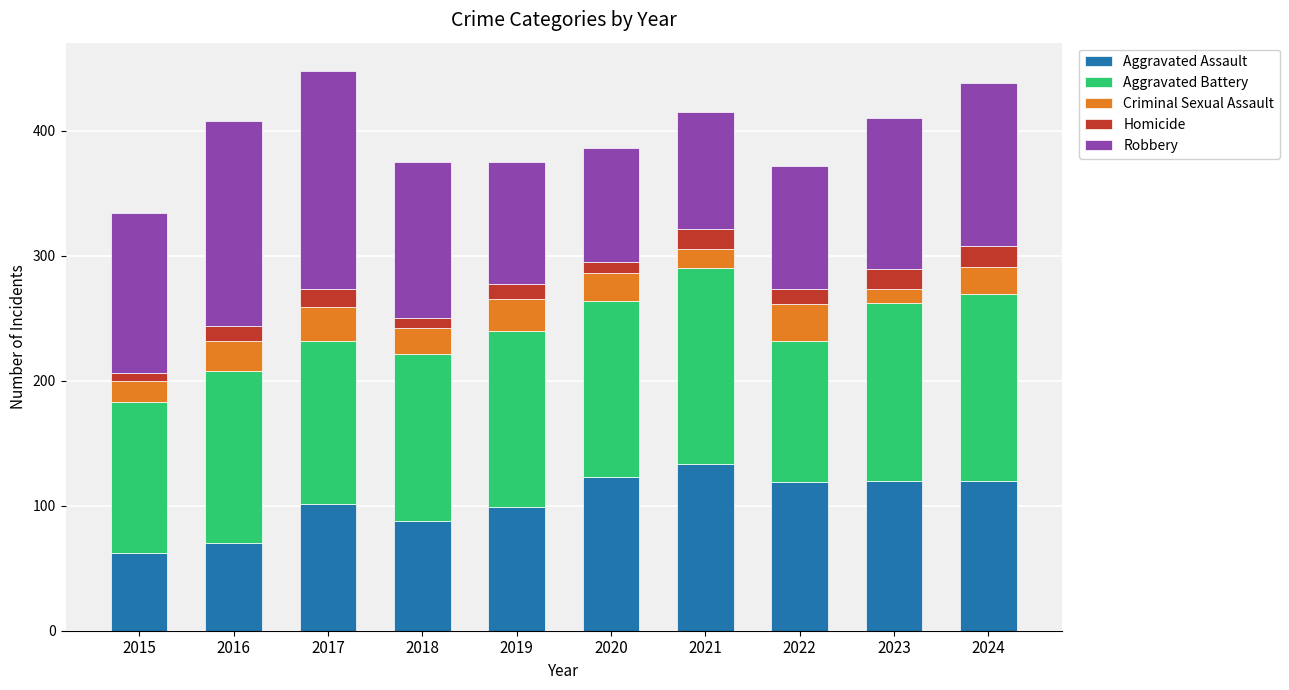

What is the total value across all series at 2021?

415